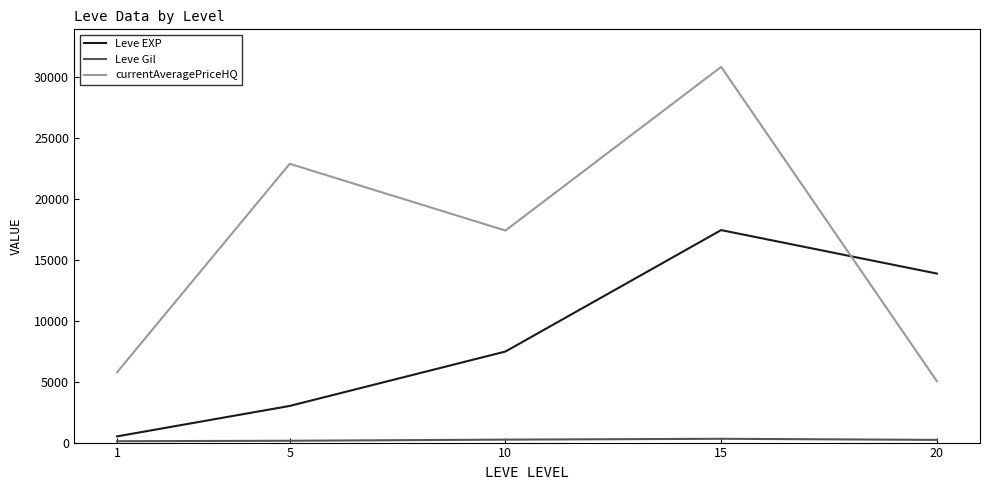

Rank the categories by currentAveragePriceHQ value from highest to lowest.

15, 5, 10, 1, 20